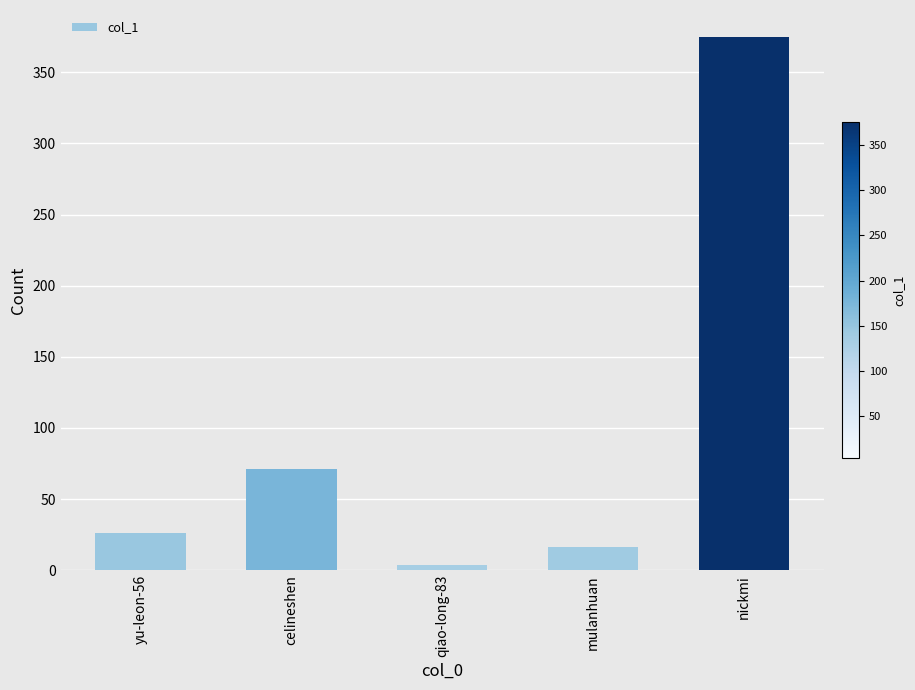

What is the label of the 1st bar from the left?

yu-leon-56